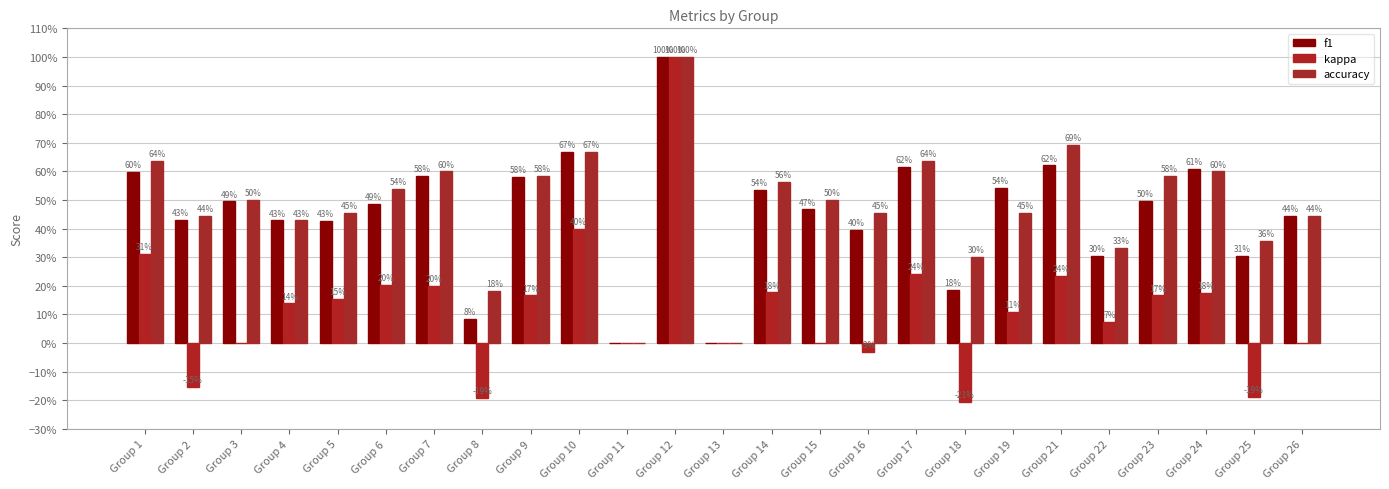

Between Group 3 and Group 11, which series saw the biggest shift?

accuracy